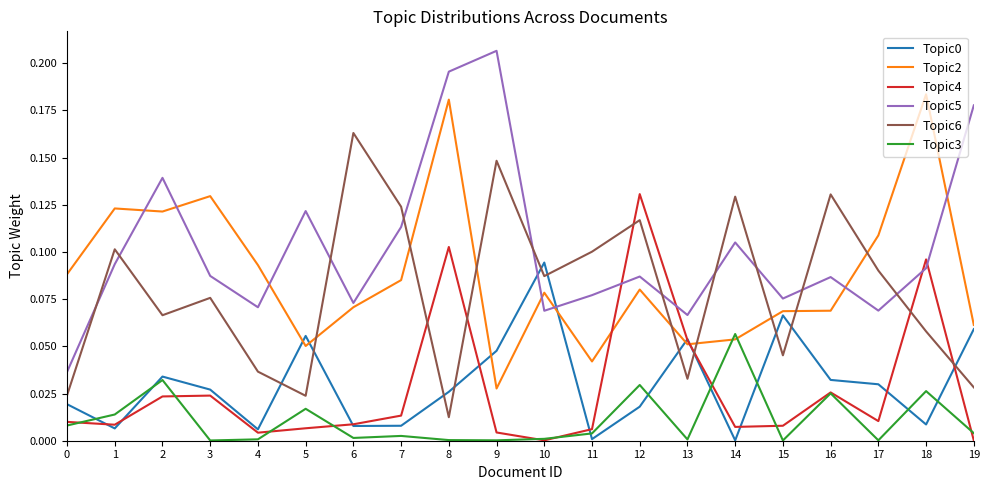

Which series has the largest total across all categories?

Topic5